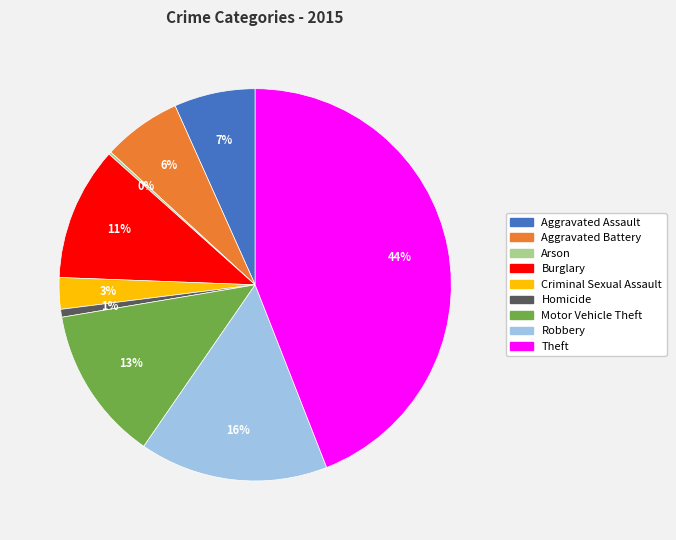

What is the largest slice in the pie chart?

Theft